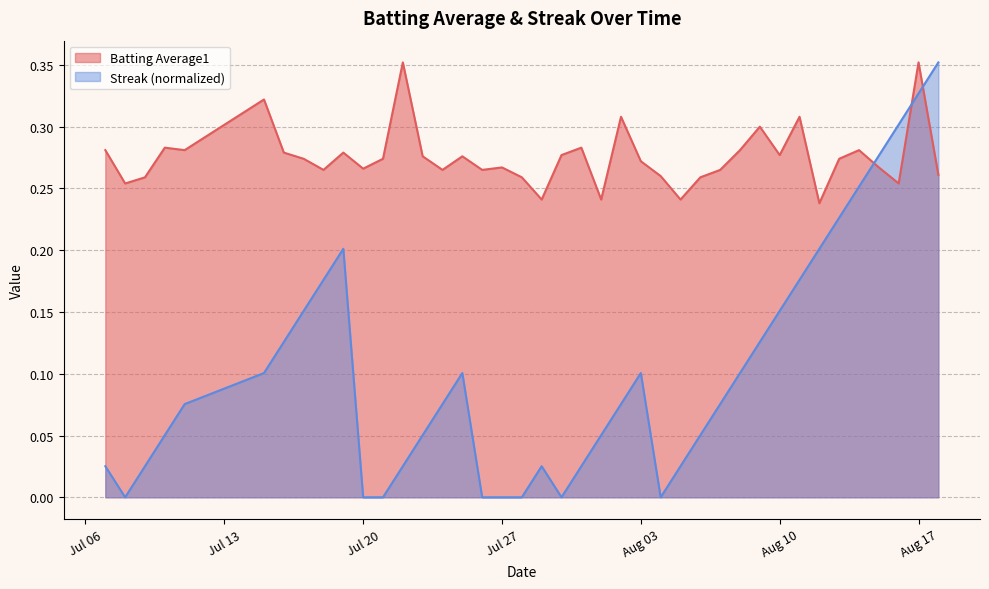

Which series has the widest spread of values?

Streak (normalized)